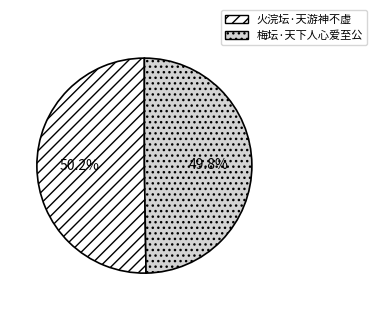

Does any single category account for the majority?

Yes